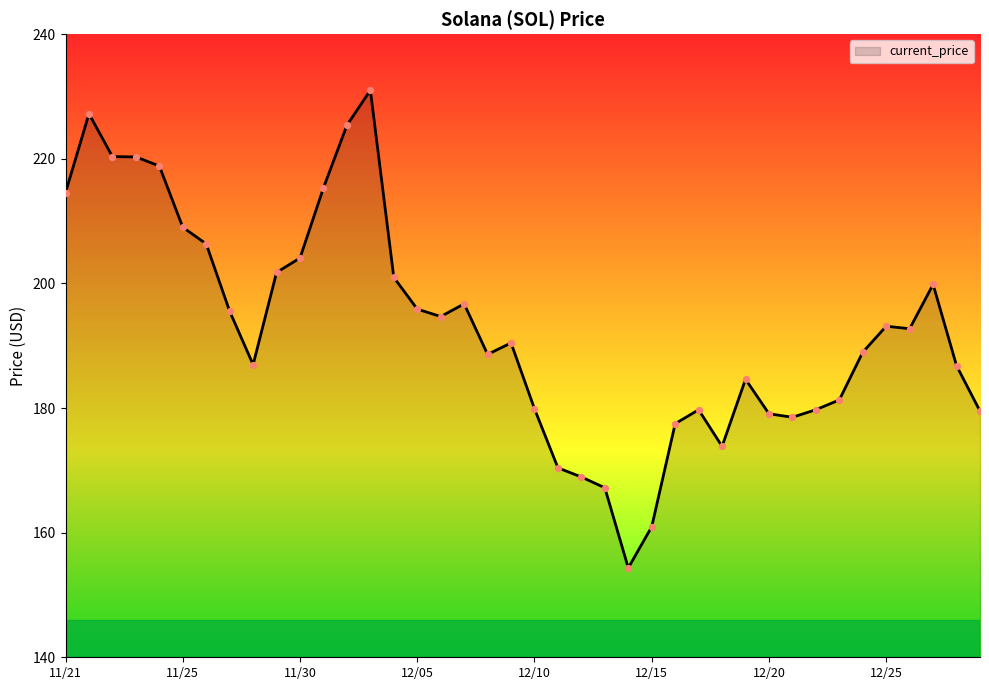

What is the maximum value shown in the chart?

231.0